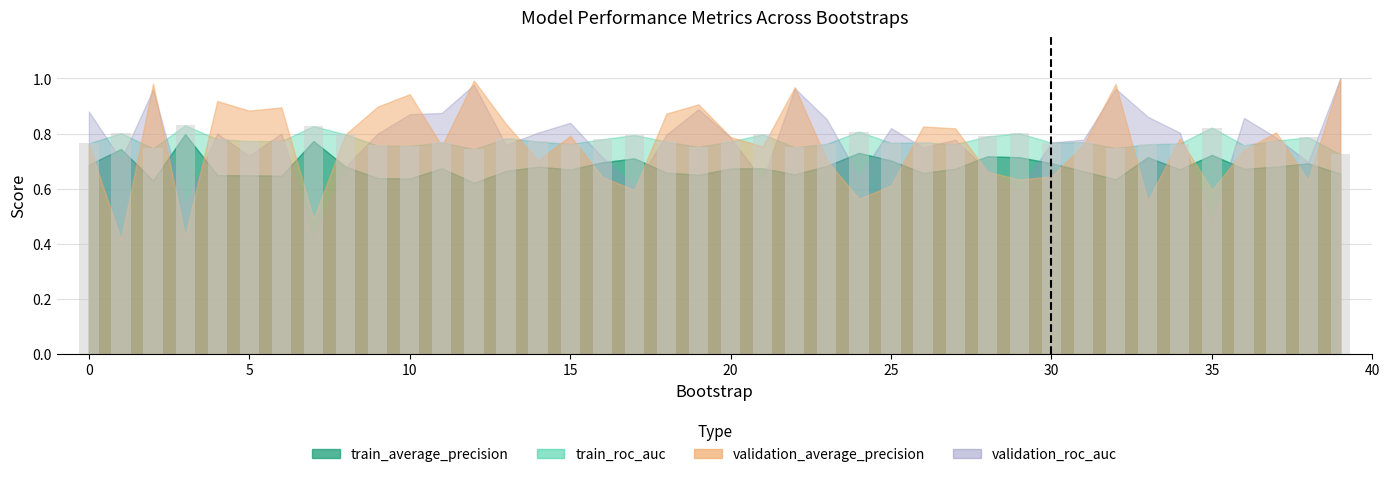

How many values are between 0 and 1?

40